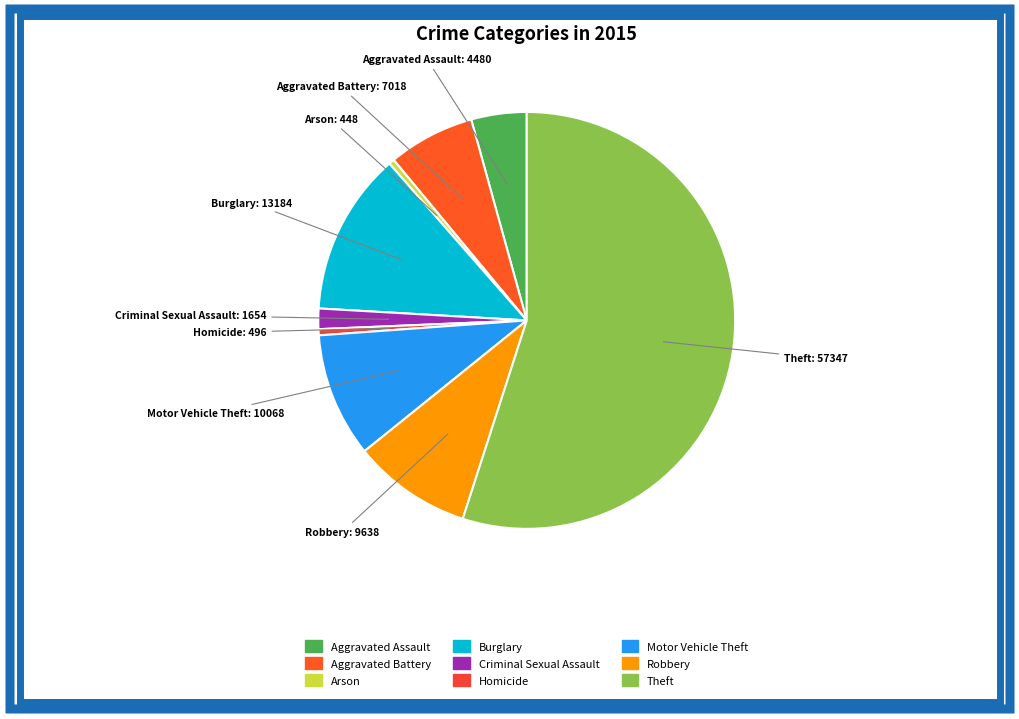

Combined, do Aggravated Battery and Robbery account for over 50%?

No